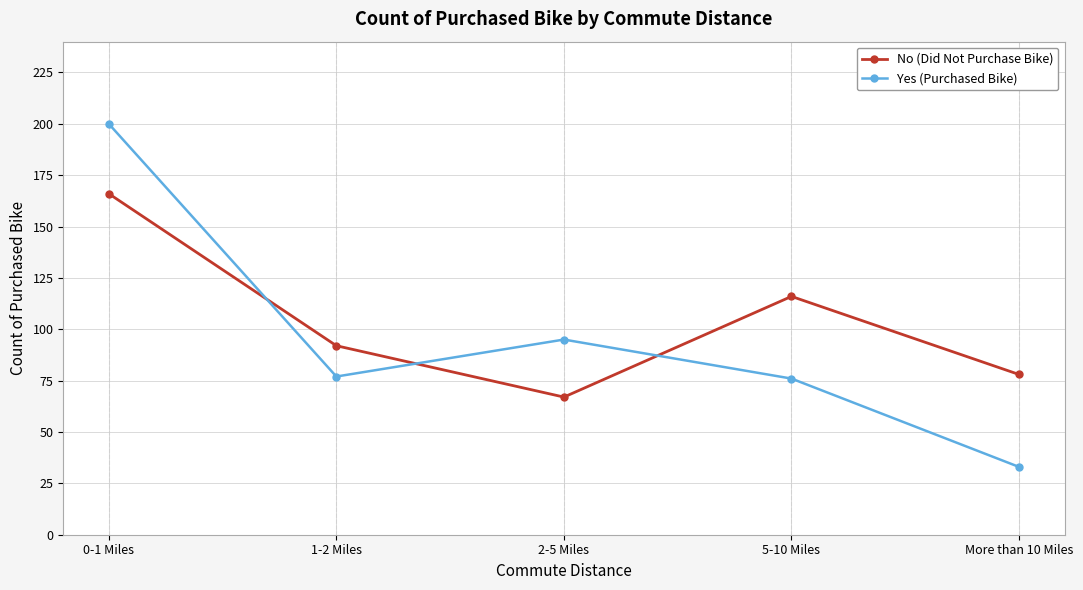

Which series has the largest total across all categories?

No (Did Not Purchase Bike)